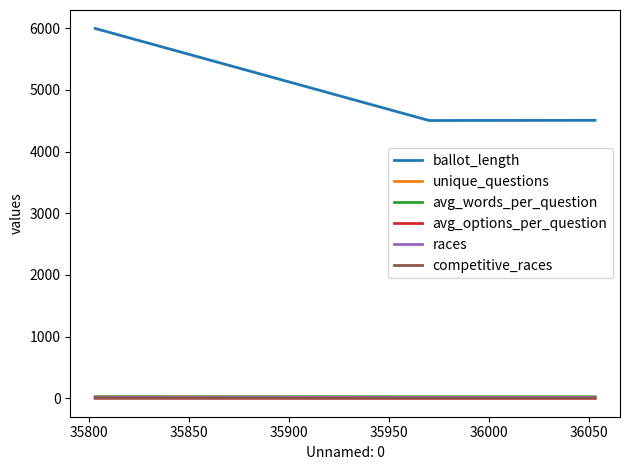

What is the average value of the unique_questions series?

18.3